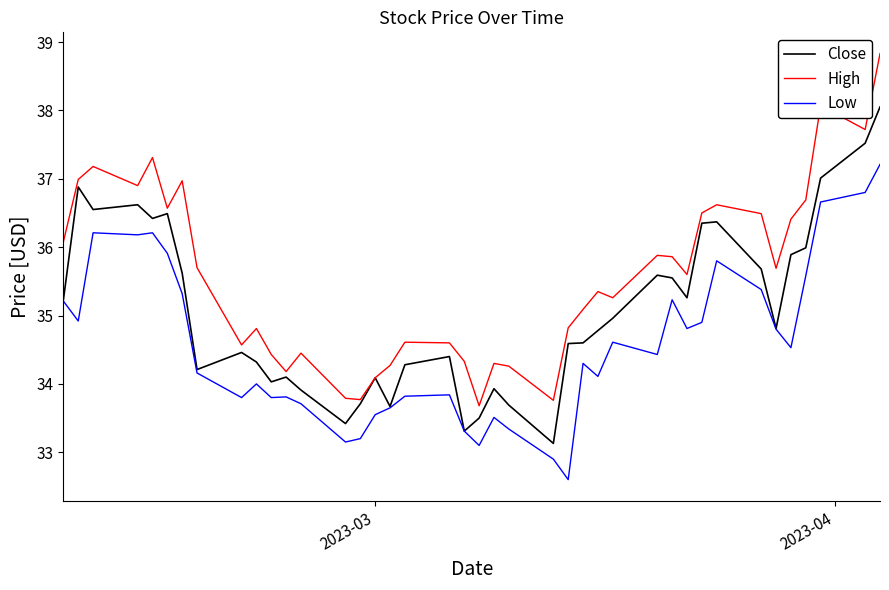

Which series has the largest range (max minus min)?

High